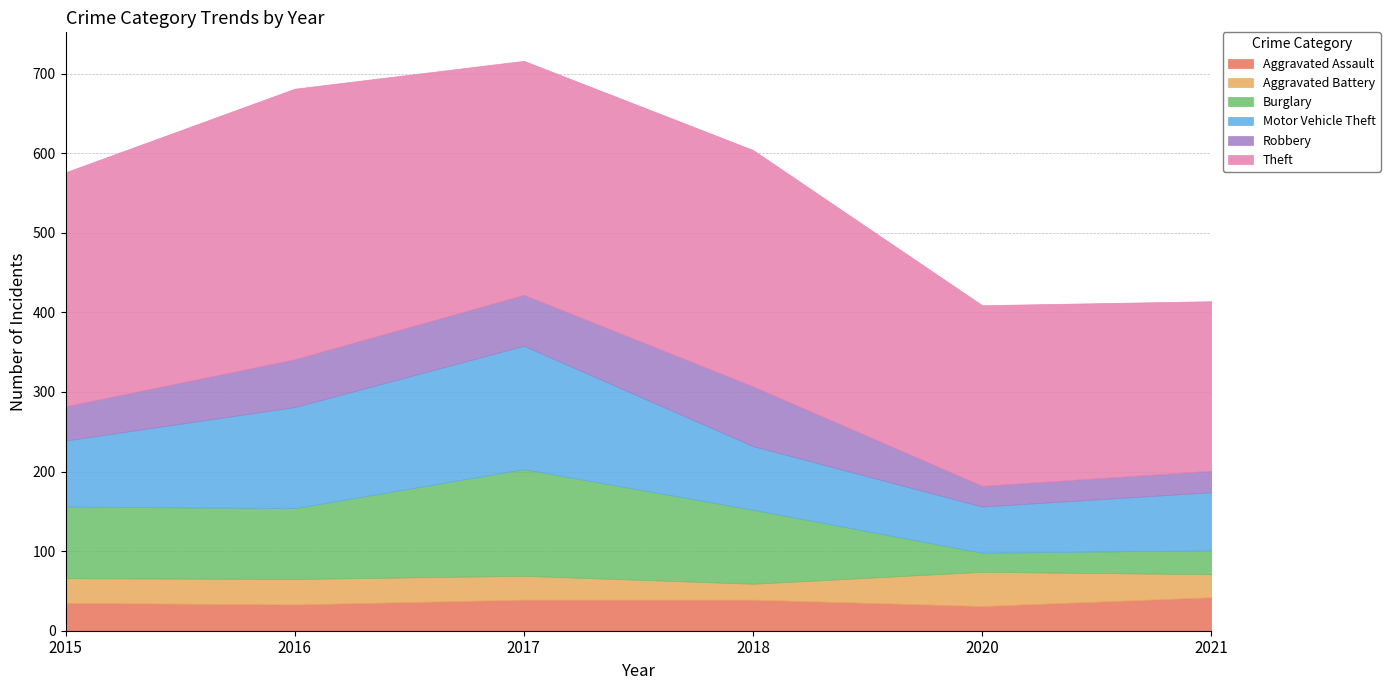

The Aggravated Battery series shows 20 at 2018. True or false?

True